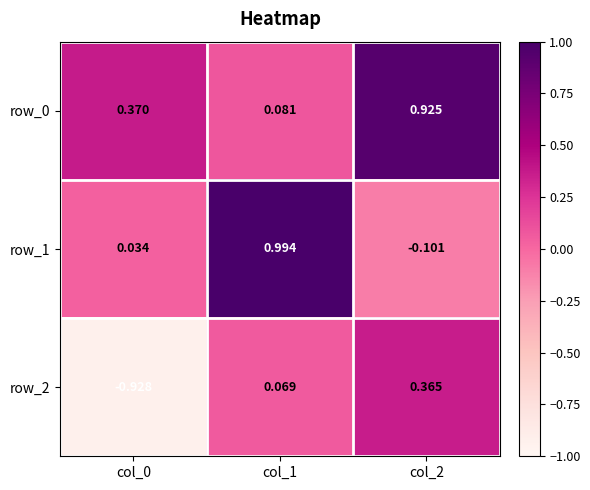

The value of row_2 at col_0 is -1.5. True or false?

False